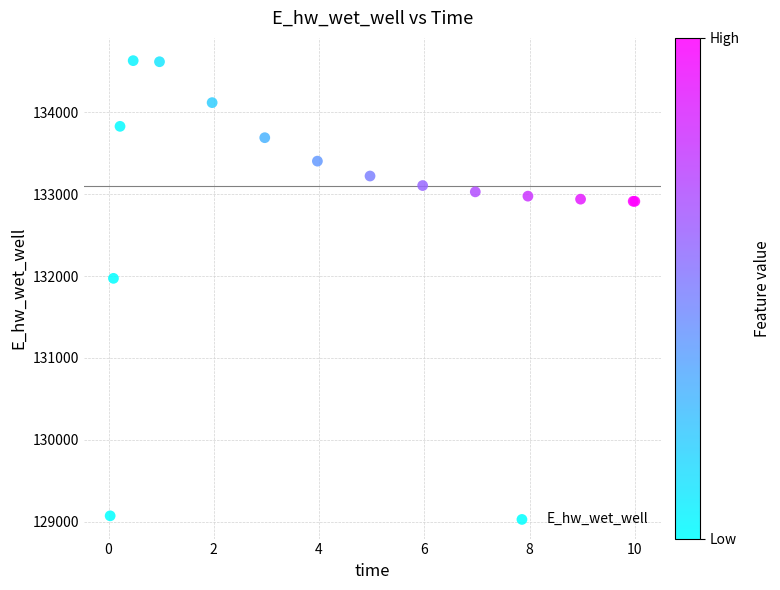

What Y value in the scatter plot is closest to 131851?

131971.9